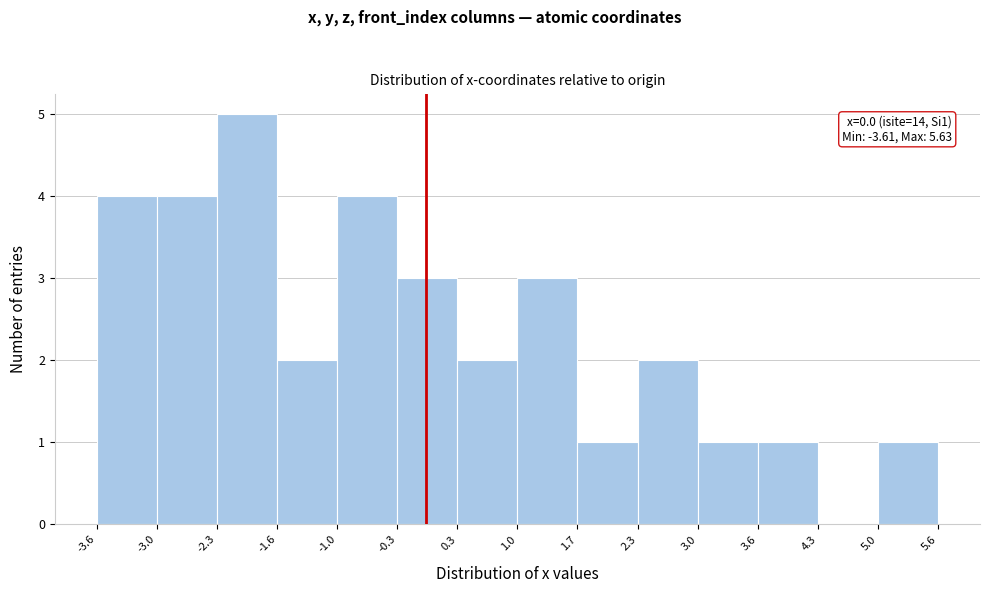

Which range on the x-axis has the tallest bar?

-2.3 to -1.6